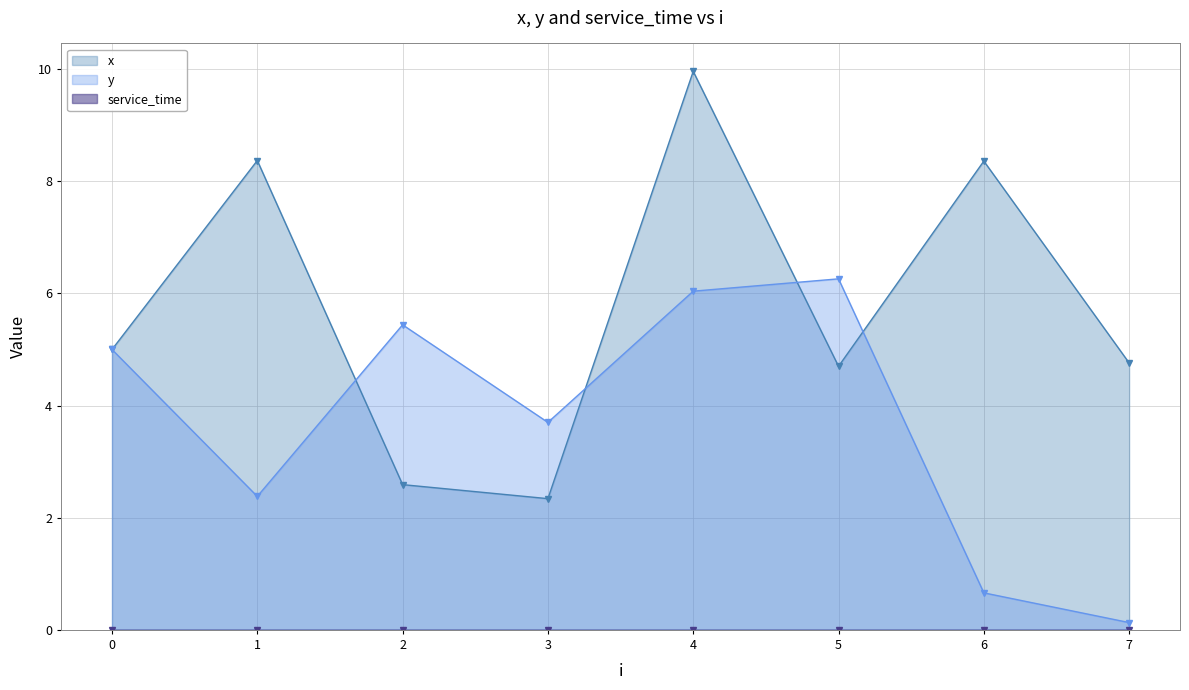

At which label is y closest to 3?

1